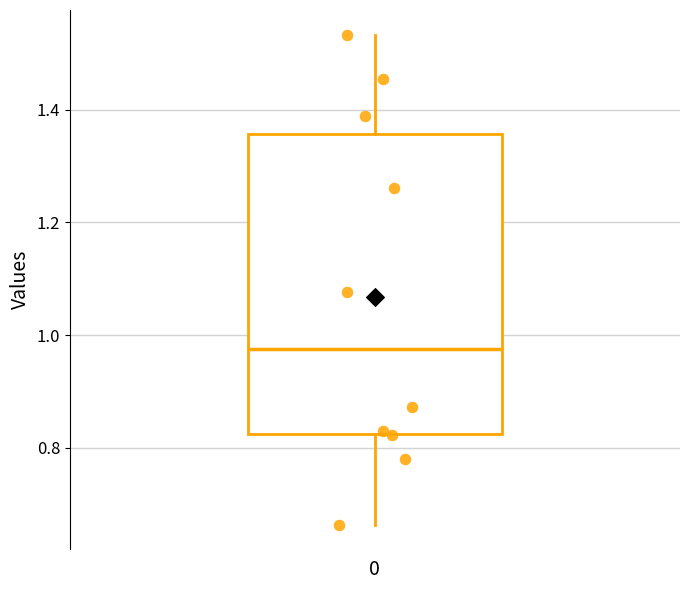

Where does the upper whisker of the box at x = 0 end on the y-axis? The values are not printed on the chart, so give them approximately, as read against the axis.

1.54